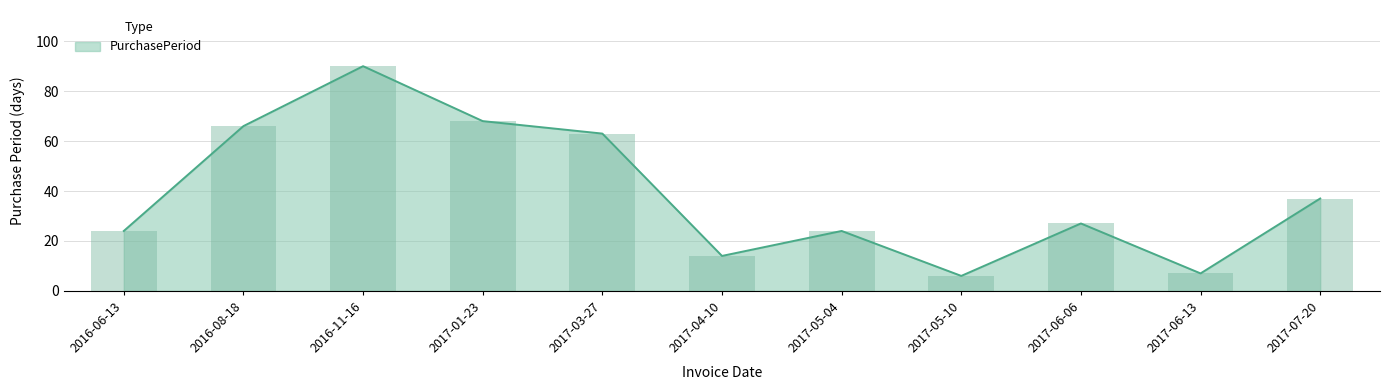

Reading left to right, extract all data points from this chart.

24	66	90	68	63	14	24	6	27	7	37